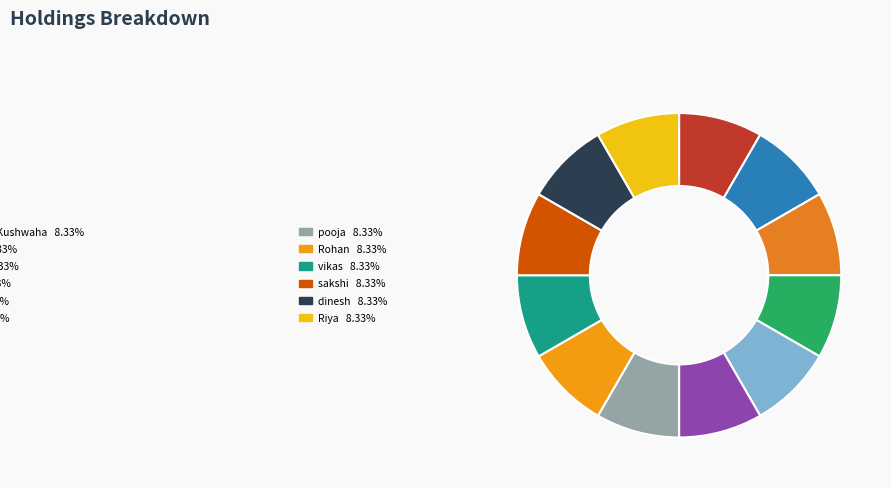

Which category has the smallest portion of the pie?

dinesh